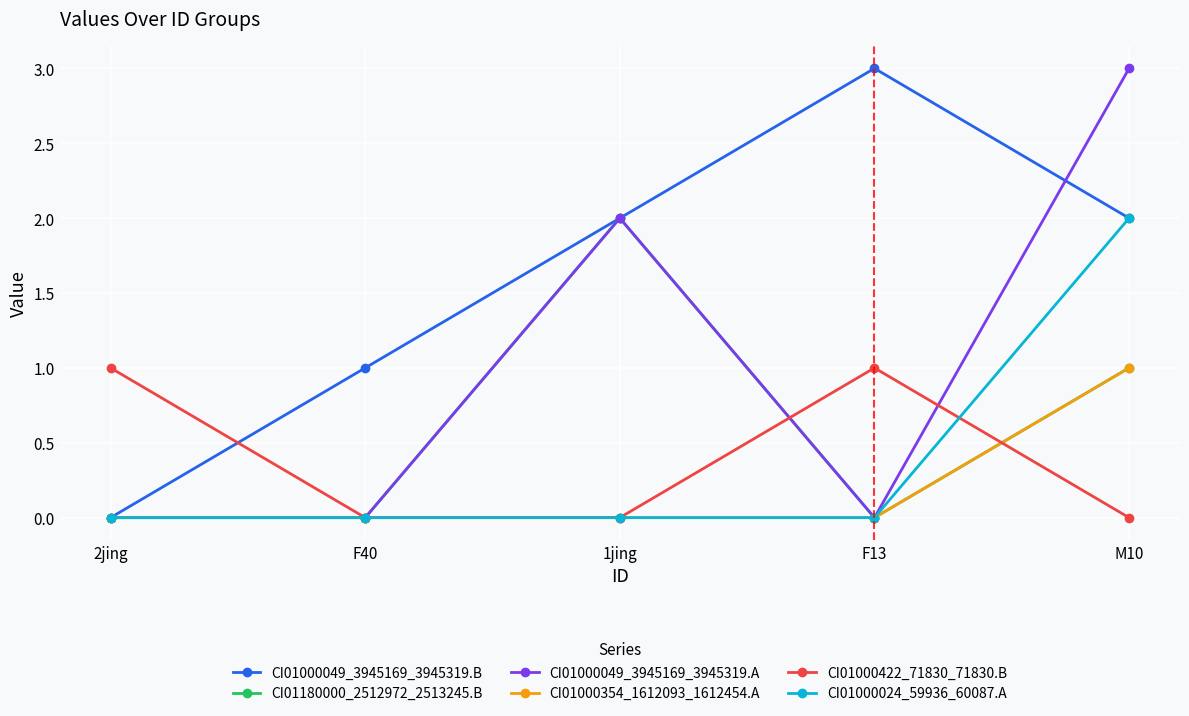

What is the label of the 3rd point from the left?

1jing